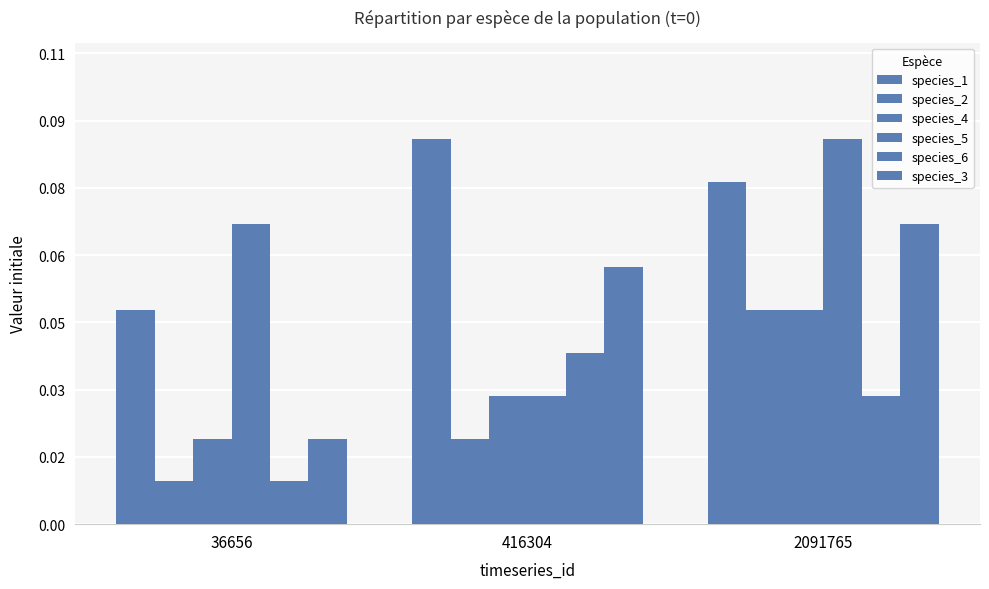

Are the bars horizontal?

No